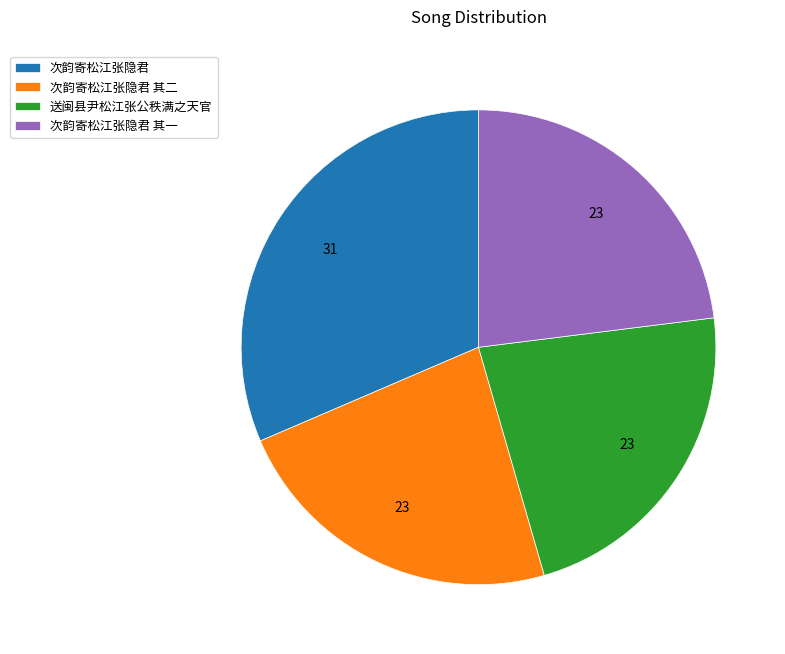

Do 次韵寄松江张隐君 其二 and 送闽县尹松江张公秩满之天官 together represent more than half of the pie?

No